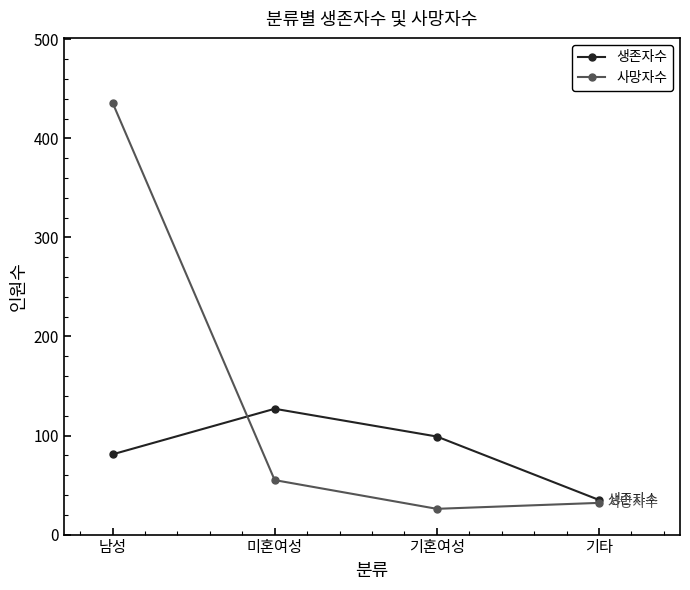

How many lines are shown in the chart?

2